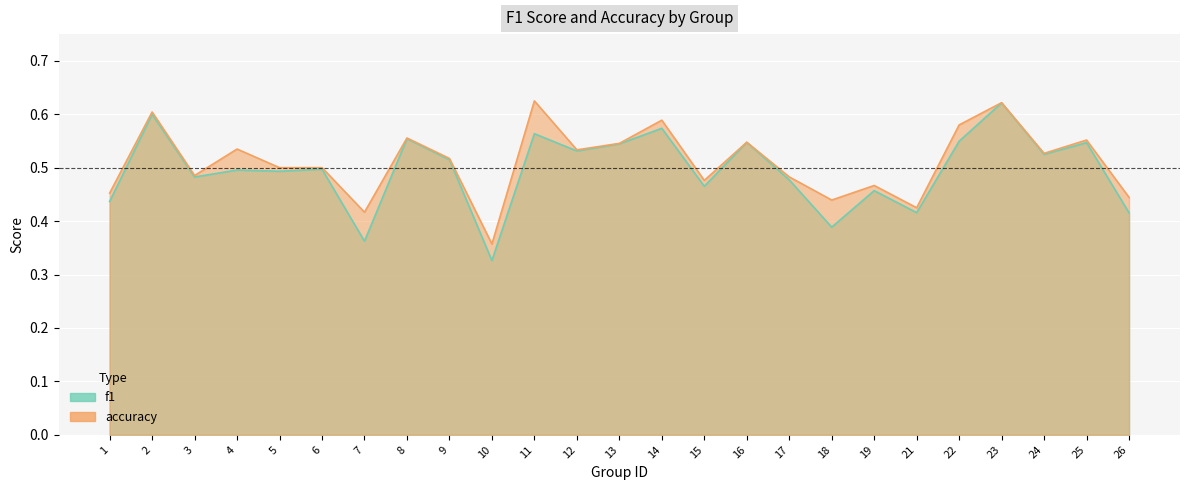

What is the value of the accuracy point at the 8th from the left?

0.6